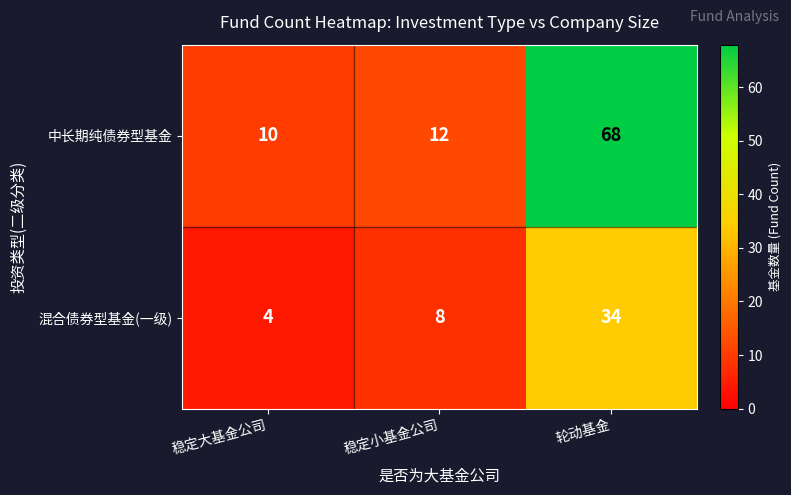

What is the difference between the maximum and minimum values in the 混合债券型基金(一级) series?

30